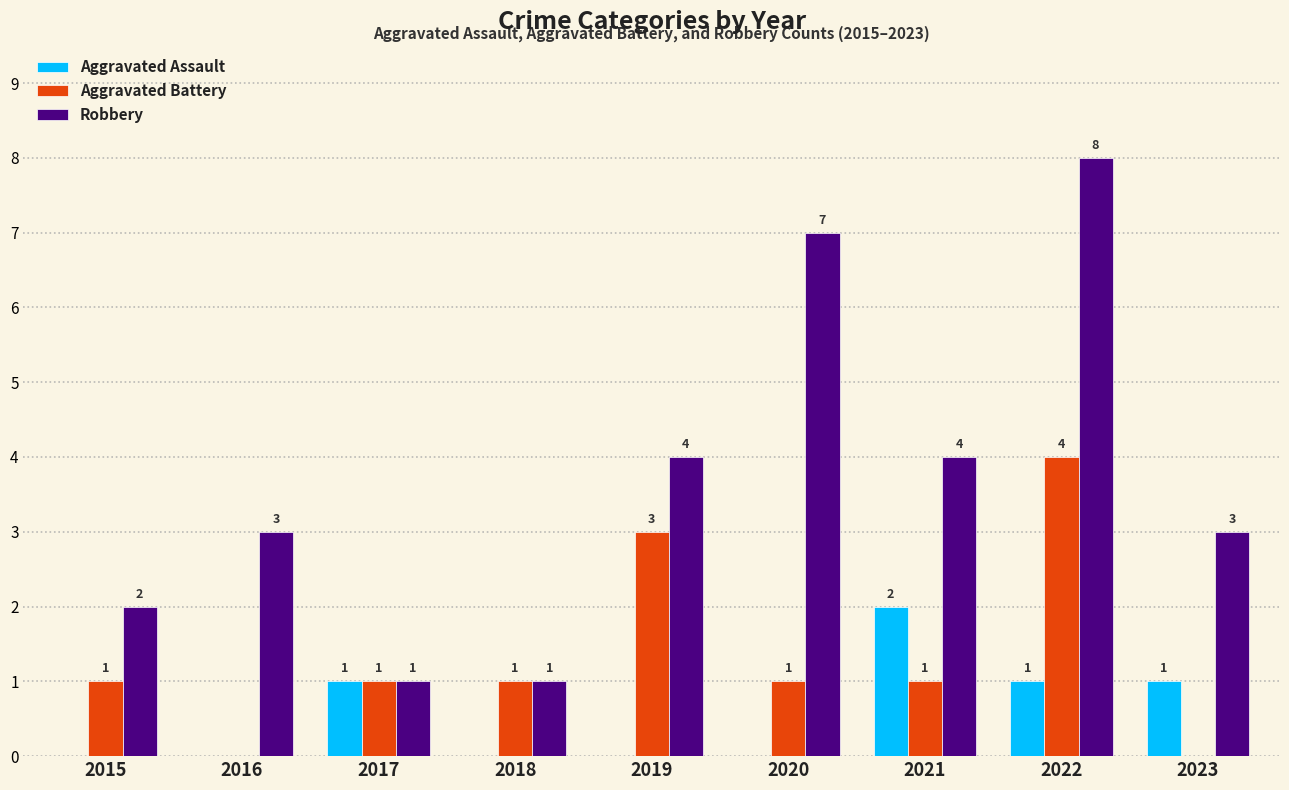

What are all the series names shown in the legend?

Aggravated Assault, Aggravated Battery, Robbery